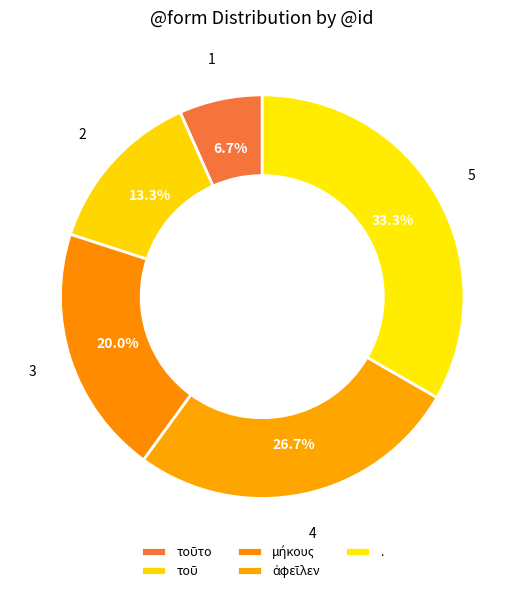

Which slice is the largest?

.